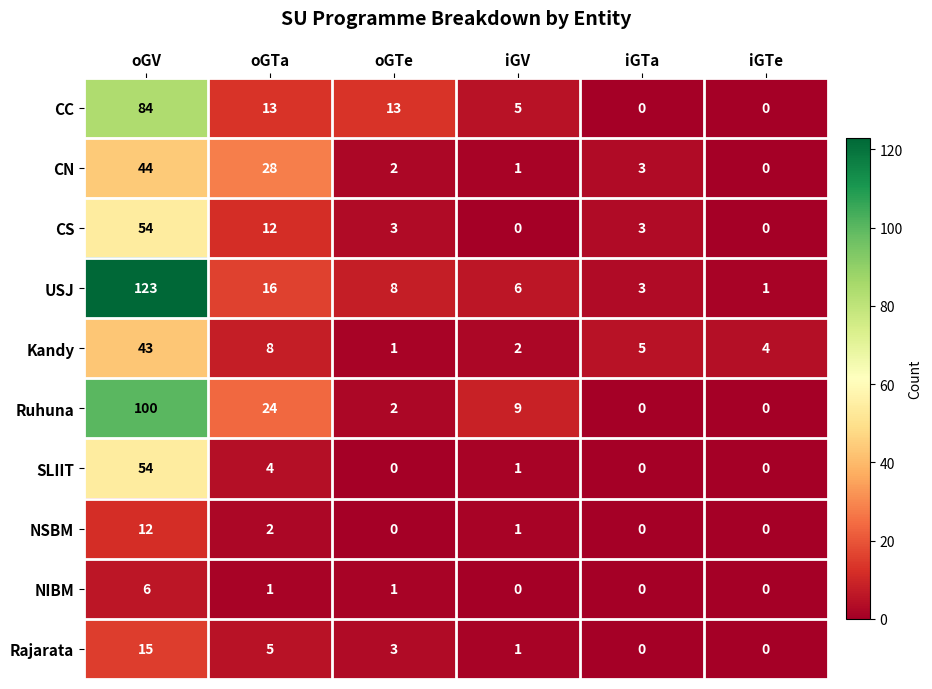

What is the spread (max minus min) of values at iGTe?

4